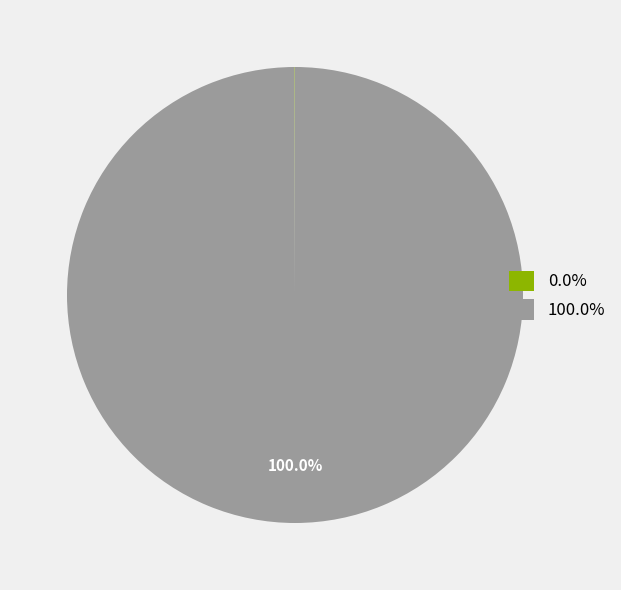

Is there a majority slice in this chart?

Yes